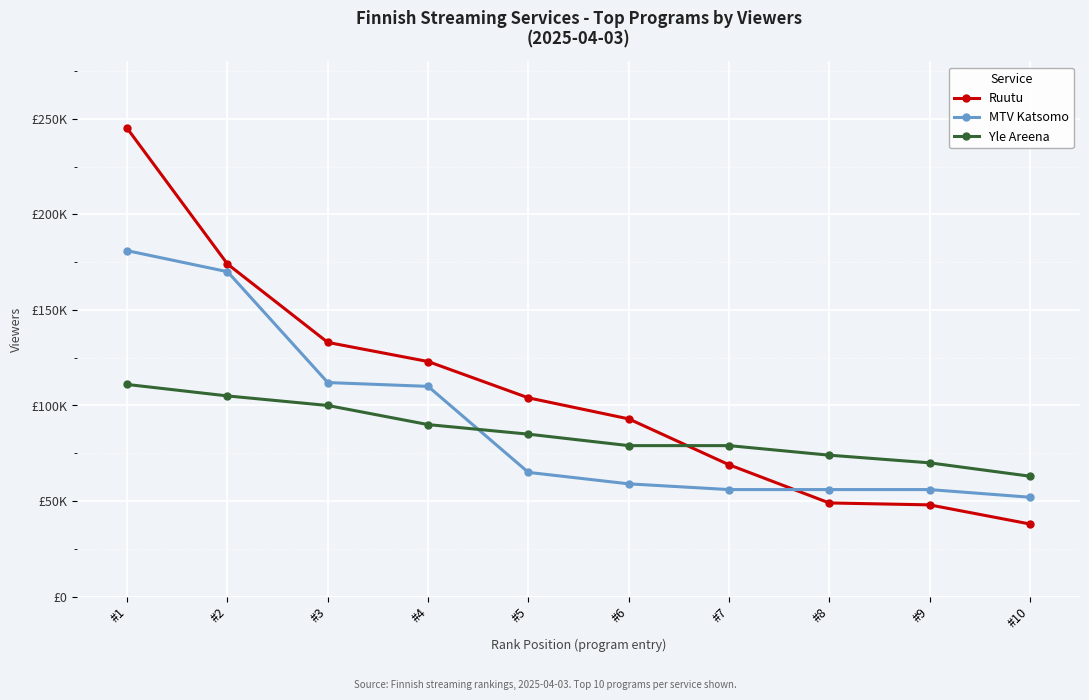

At which label does MTV Katsomo first exceed 65000?

#1